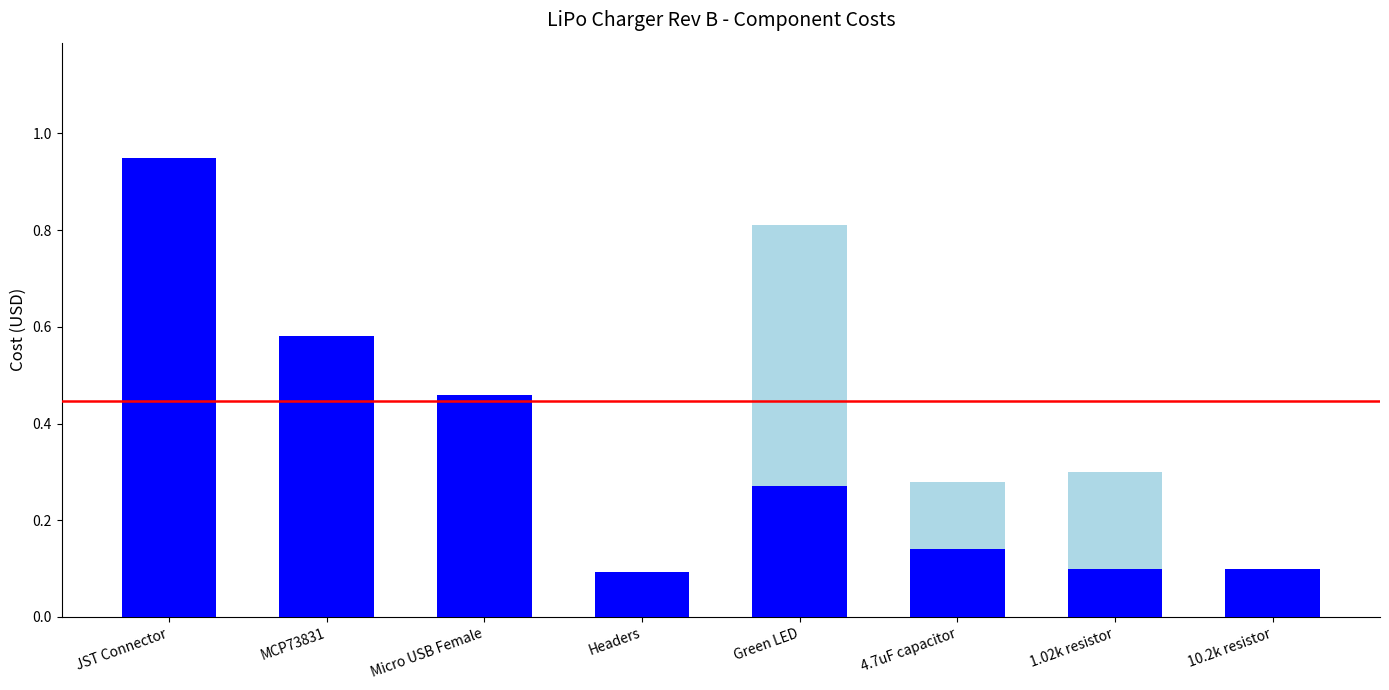

At which category is the sum across all series the highest?

JST Connector